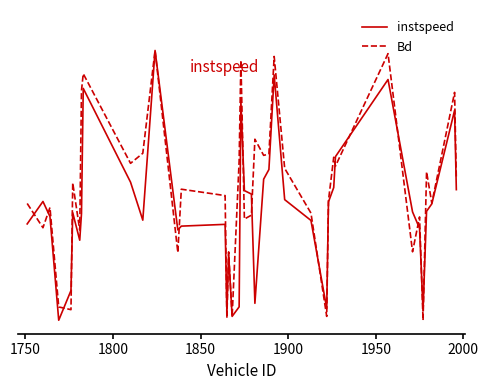

True or false: instspeed has more than 0 points higher than both neighbors.

True